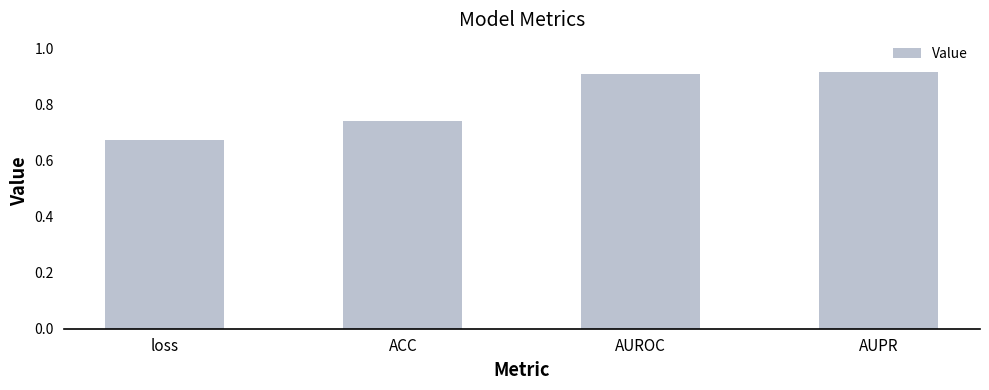

What is the sum of all values?

3.2